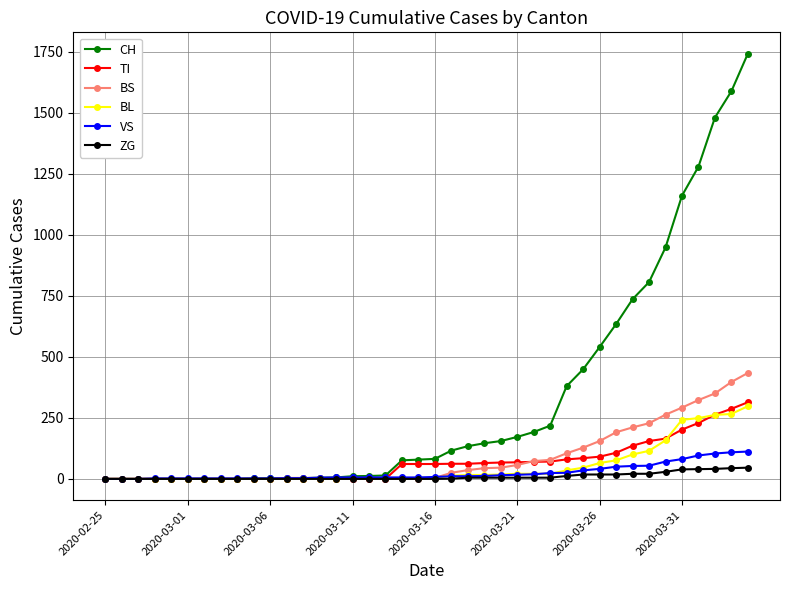

Which series has the largest total across all categories?

CH